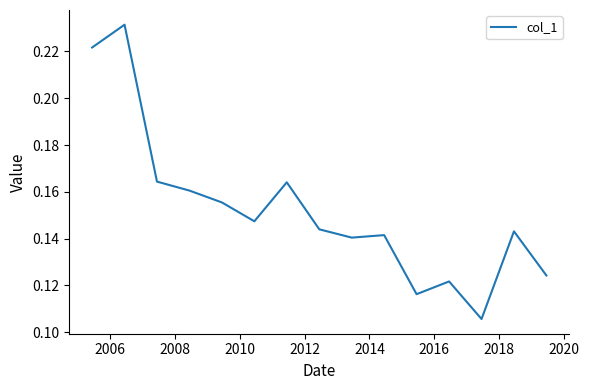

What is the minimum value shown in the chart?

0.1